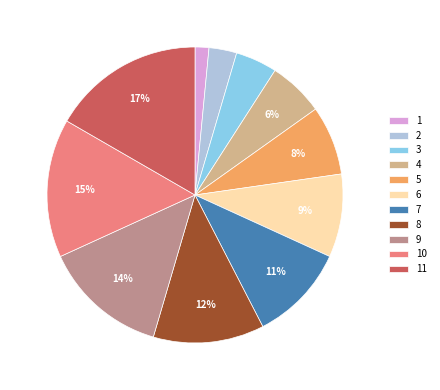

Which category has the biggest portion of the pie?

11